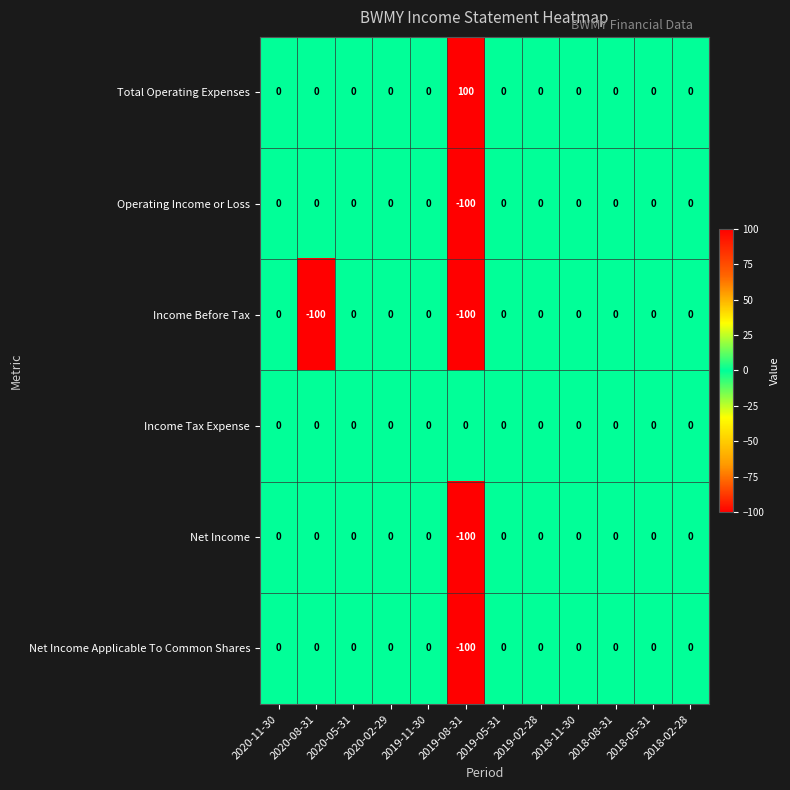

What is the greatest value displayed?

100